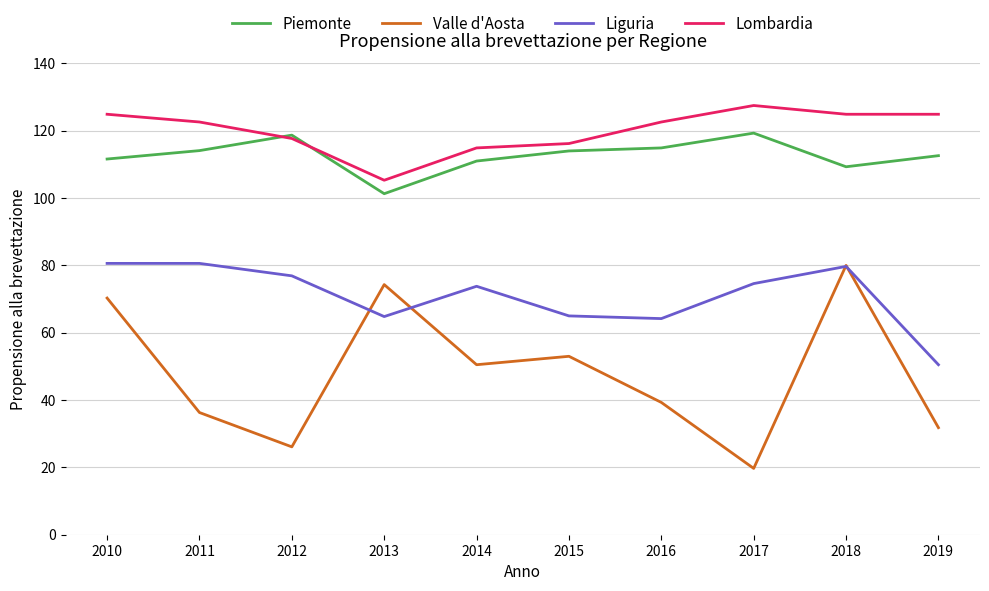

True or false: Lombardia and Valle d'Aosta intersect in this chart.

False